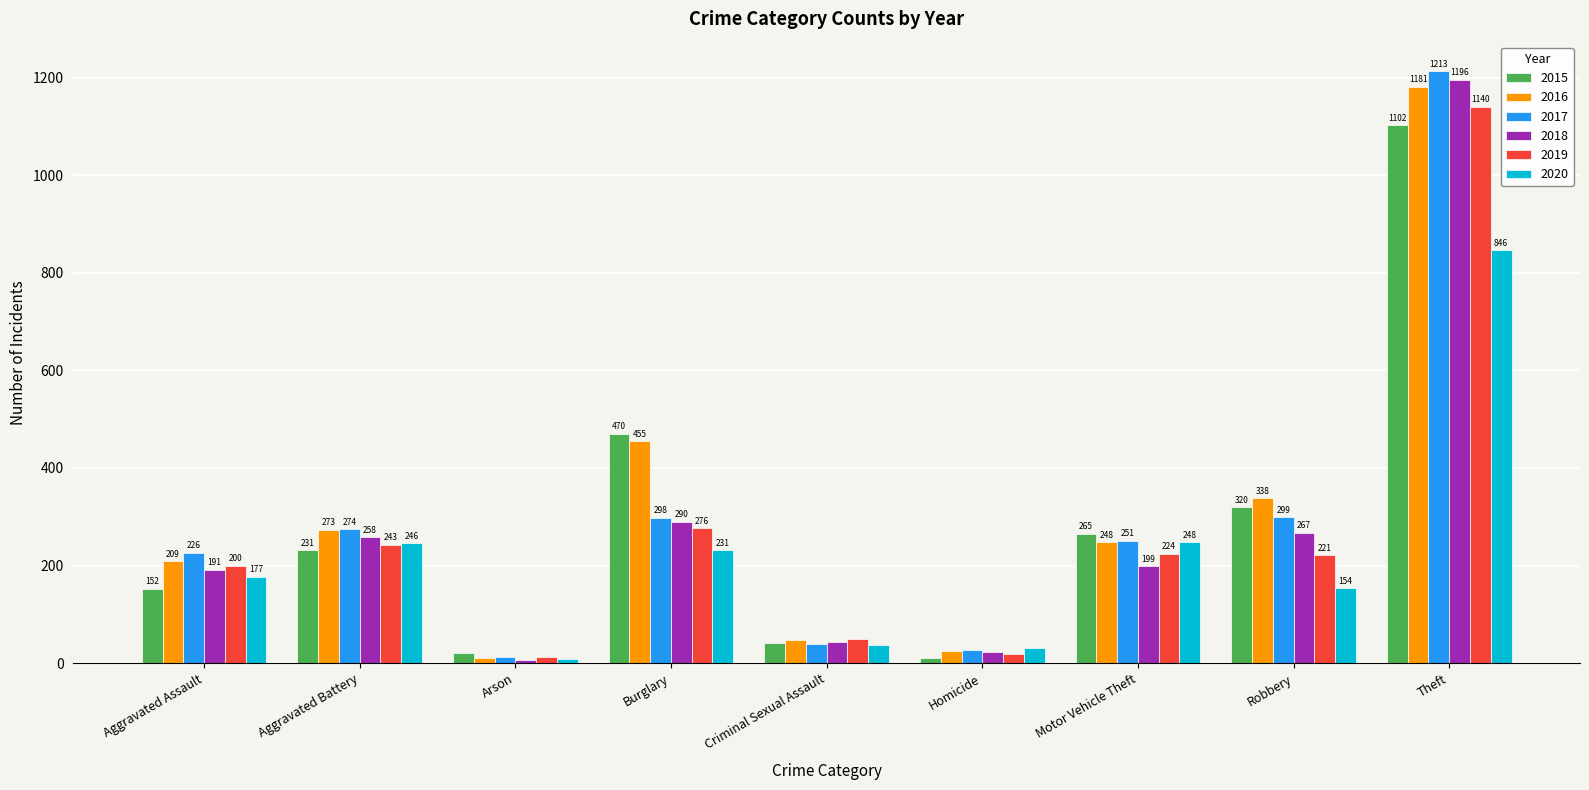

Count the number of data series in this chart.

6